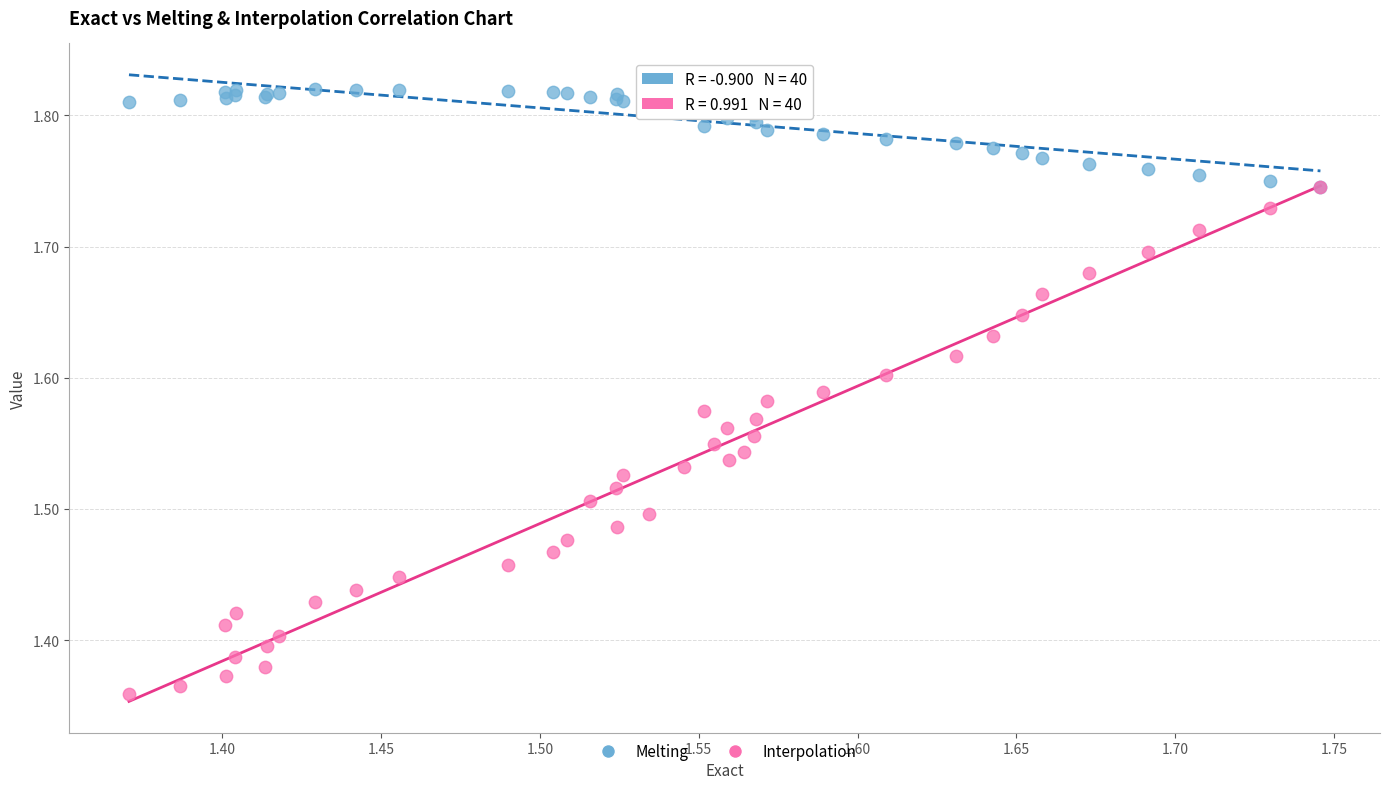

Which series has the largest Y range (max minus min)?

Interpolation